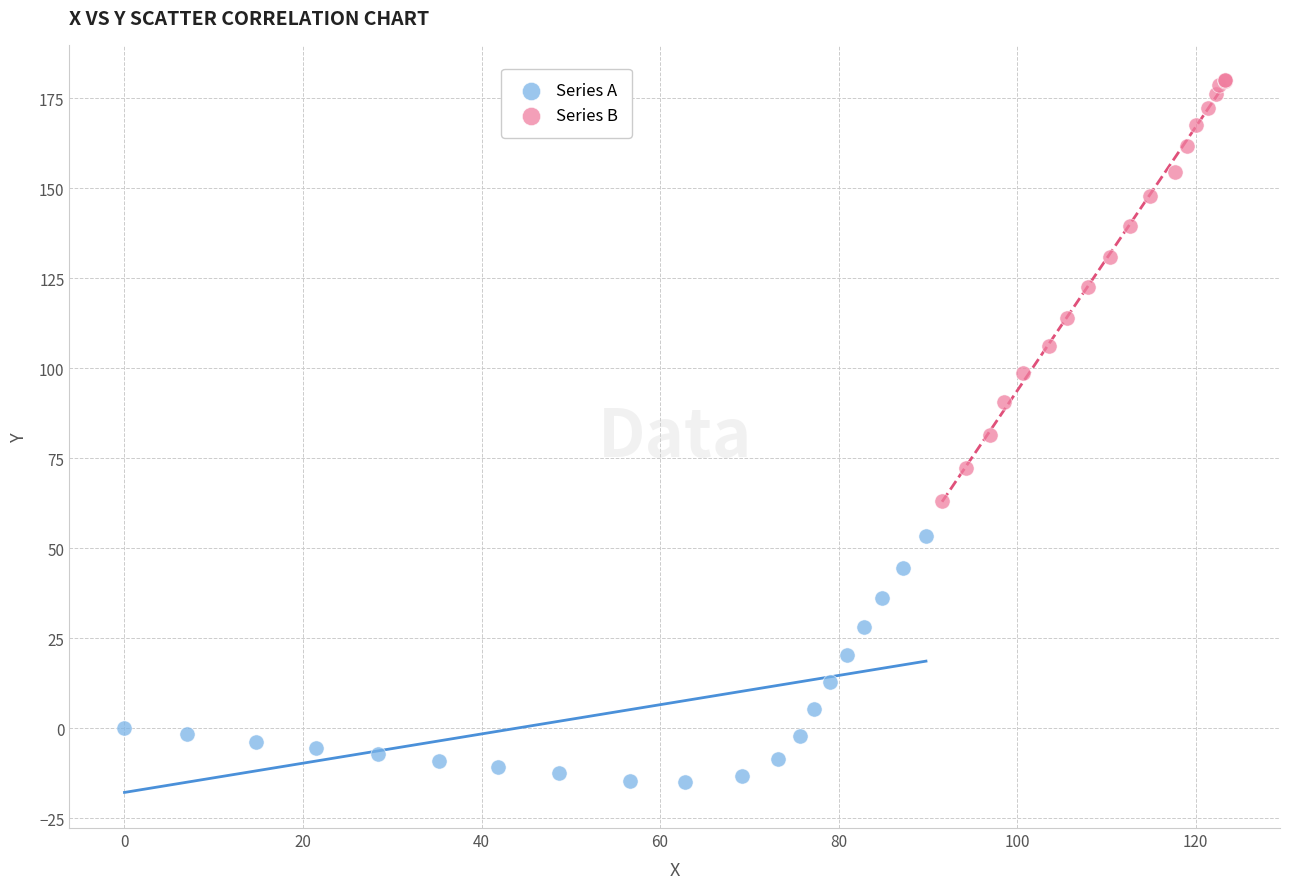

Which series has the largest Y range (max minus min)?

Series B